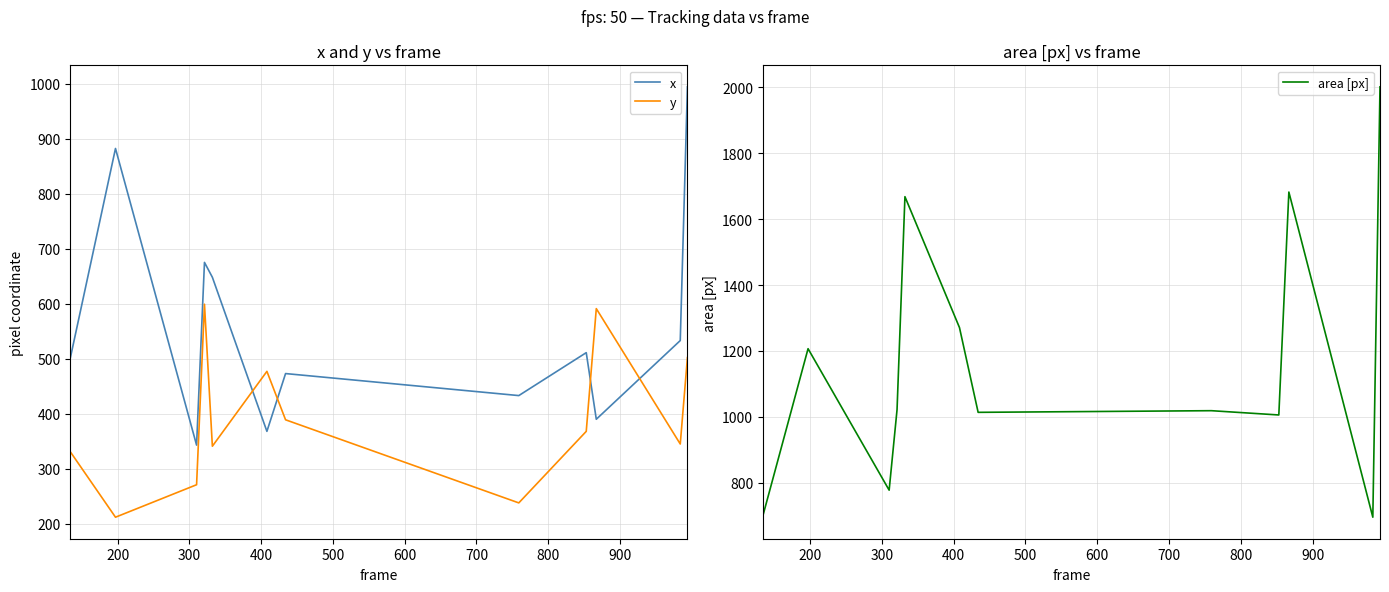

True or false: area [px] and x intersect in this chart.

False